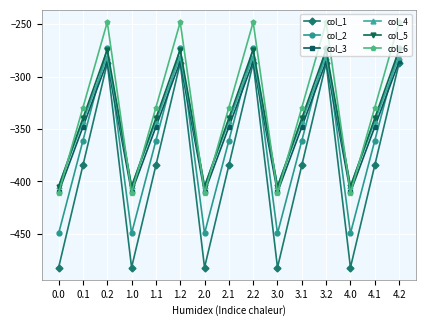

Count the number of categories in the chart.

15